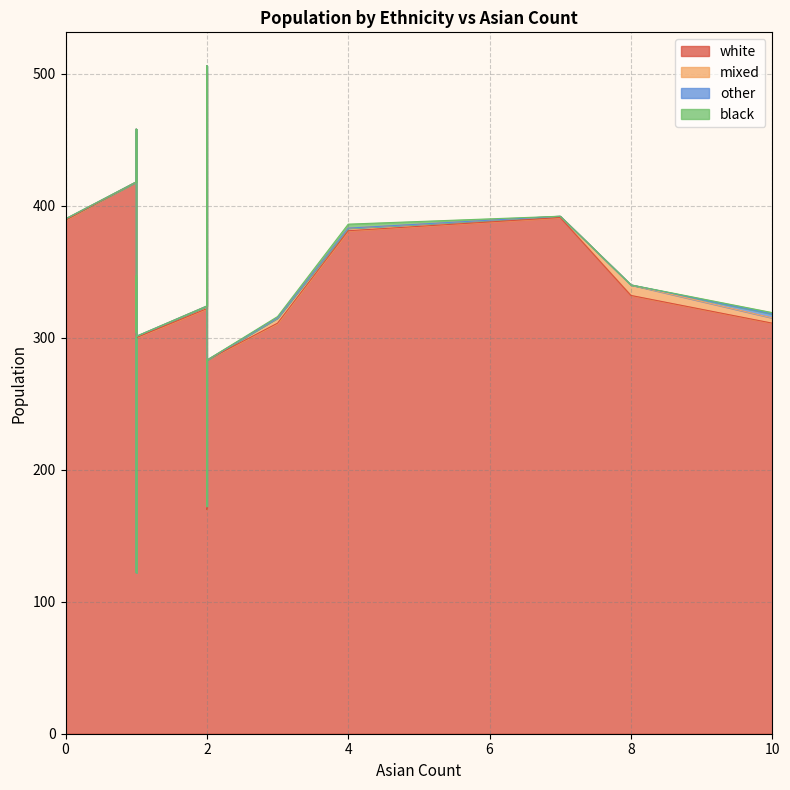

How many mixed values are between 1 and 4?

12